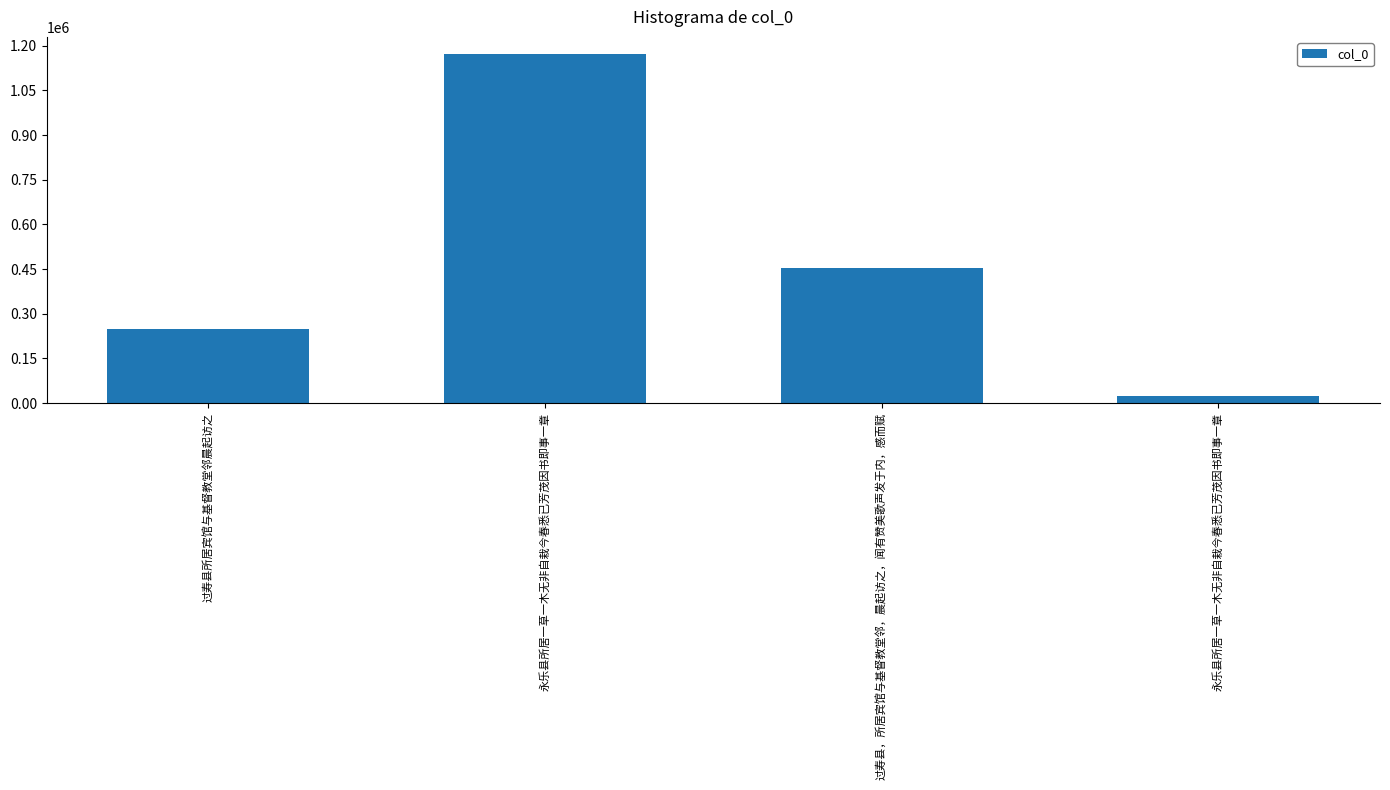

True or false: the data shows 1703325 at 永乐县所居一草一木无非自栽今春悉已芳茂因书即事一章.

False